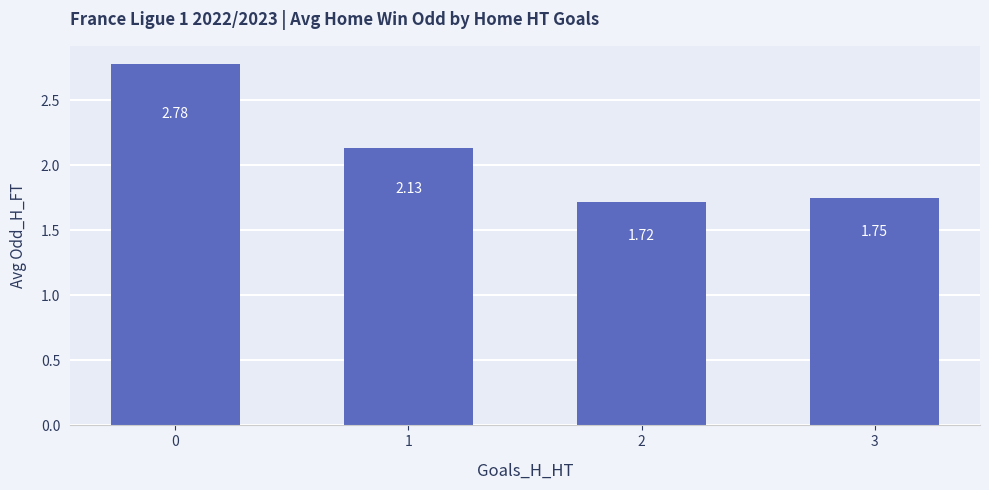

Rank the categories by value from lowest to highest.

2, 3, 1, 0